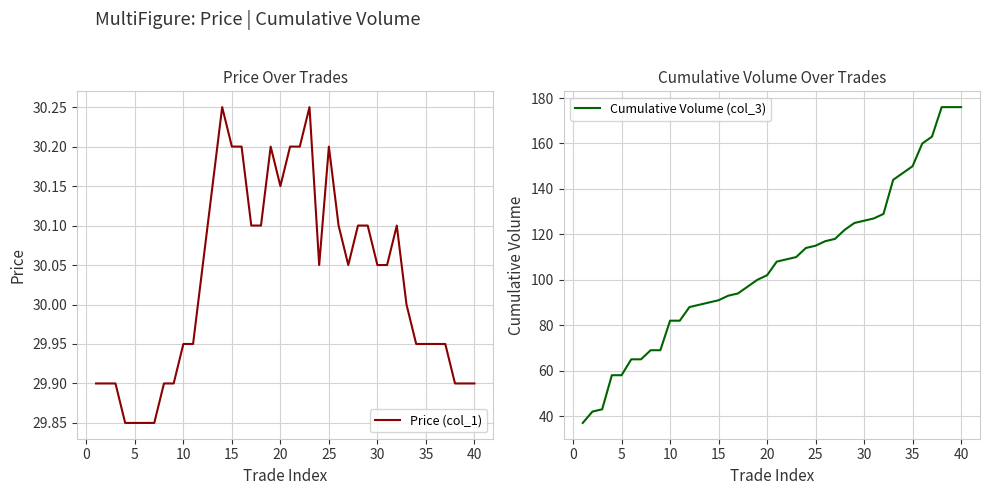

True or false: Price (col_1) has more than 1 points higher than both neighbors.

True